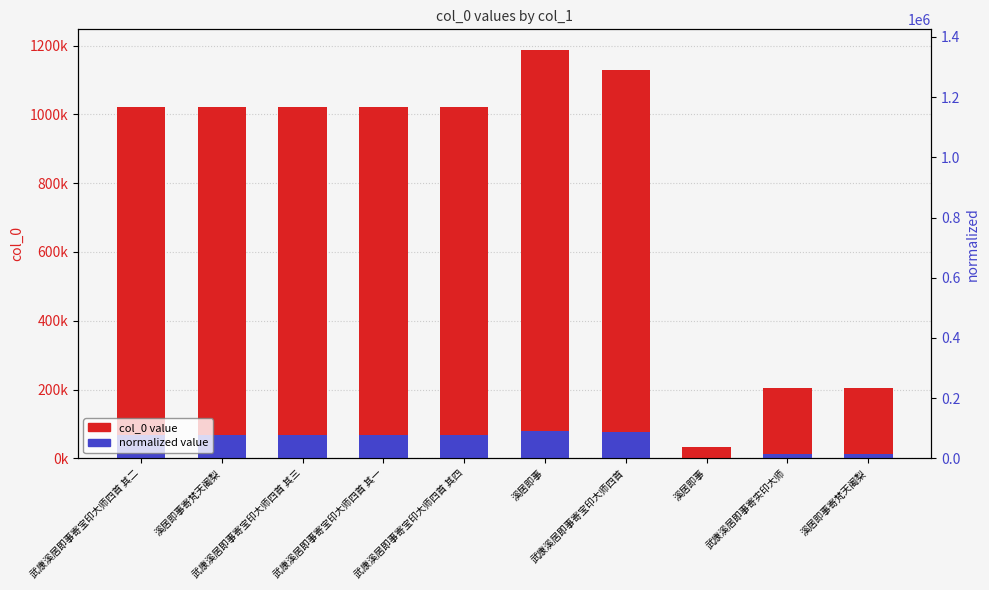

Is the value of col_0 value at 武康溪居即事寄宝印大师四首 其二 greater than the value of normalized value at 武康溪居即事寄宝印大师四首 其三?

Yes